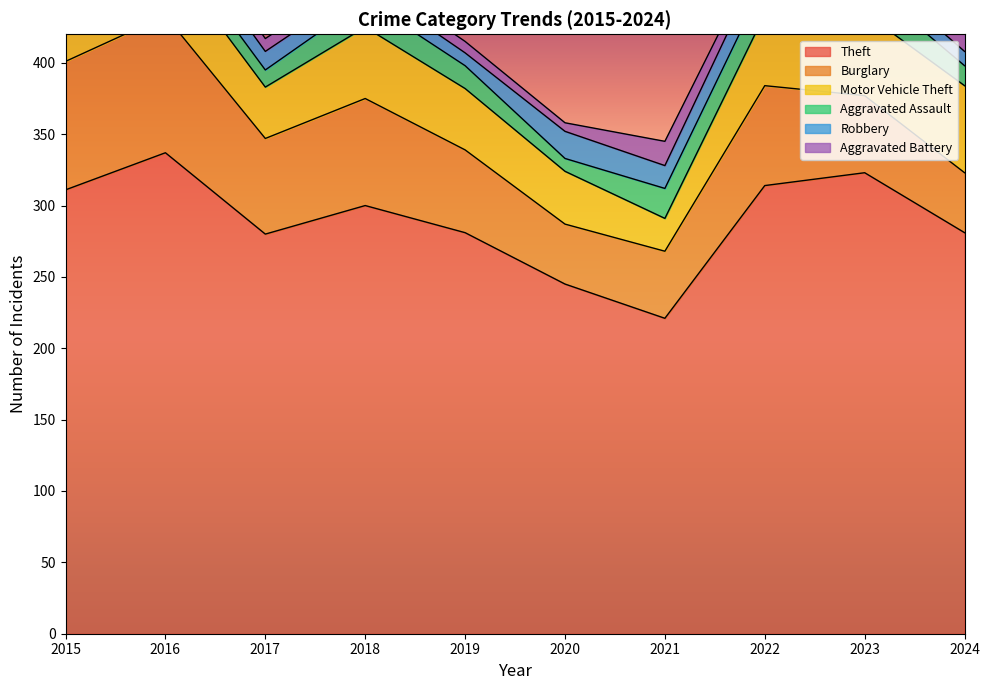

True or false: Robbery and Burglary cross at least once.

False